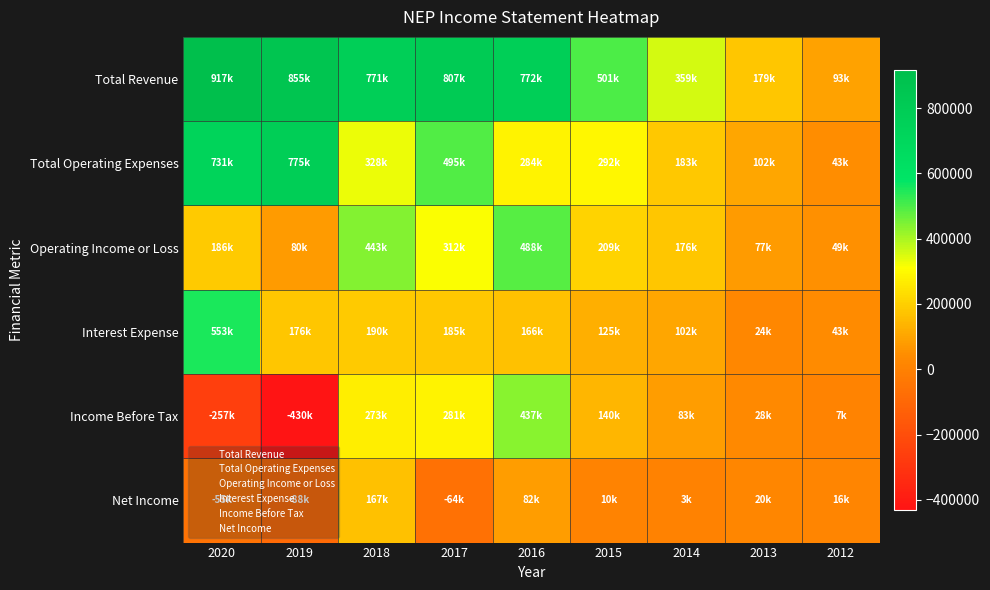

Reading right to left, what are all the values shown in this chart?

Total Revenue: 2012=93400	2013=179000	2014=359000	2015=501000	2016=772000	2017=807000	2018=771000	2019=855000	2020=917000
Total Operating Expenses: 2012=43800	2013=102000	2014=183000	2015=292000	2016=284000	2017=495000	2018=328000	2019=775000	2020=731000
Operating Income or Loss: 2012=49600	2013=77000	2014=176000	2015=209000	2016=488000	2017=312000	2018=443000	2019=80000	2020=186000
Interest Expense: 2012=43200	2013=24000	2014=102000	2015=125000	2016=166000	2017=185000	2018=190000	2019=176000	2020=553000
Income Before Tax: 2012=7100	2013=28000	2014=83000	2015=140000	2016=437000	2017=281000	2018=273000	2019=-430000	2020=-257000
Net Income: 2012=16000	2013=20000	2014=3000	2015=10000	2016=82000	2017=-64000	2018=167000	2019=-88000	2020=-55000